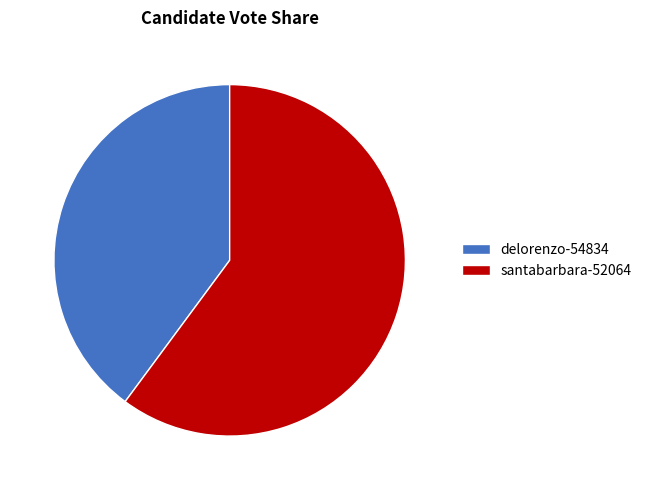

What is the majority slice?

santabarbara-52064